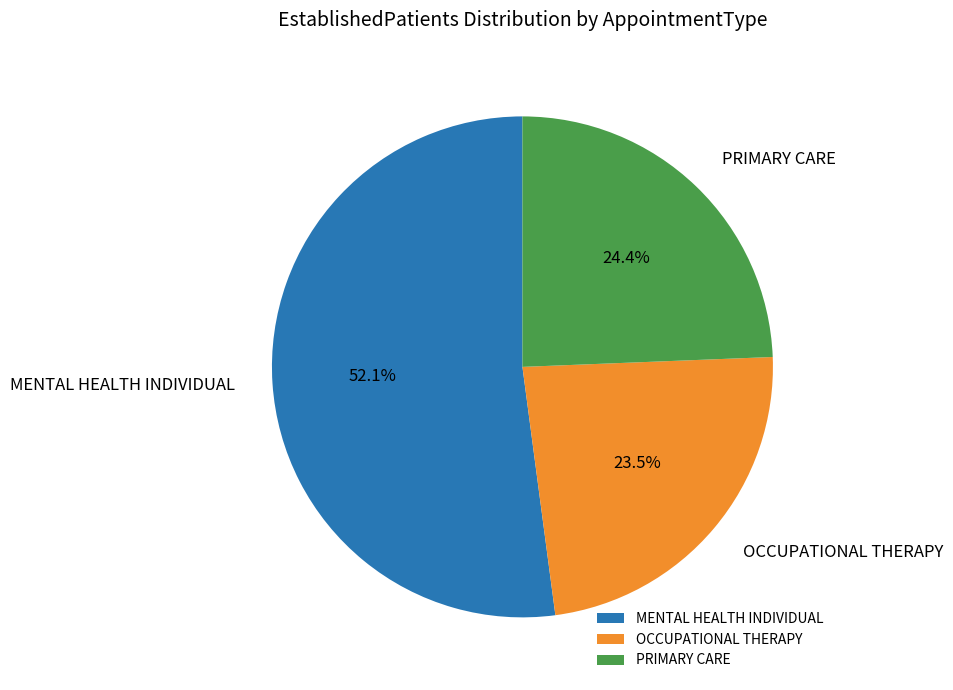

To the nearest percent, what is the difference between the largest and smallest slice percentages?

29%